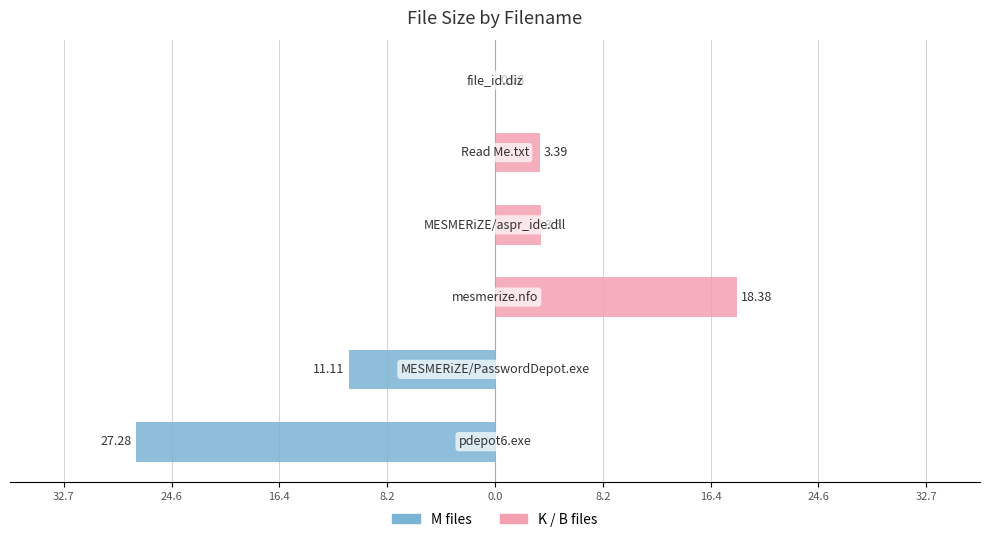

Reading left to right, extract all data points from this chart.

M files: -27.3	-11.1	0.0	0.0	0.0	0.0
K / B files: 0.0	0.0	18.4	3.5	3.4	0.1